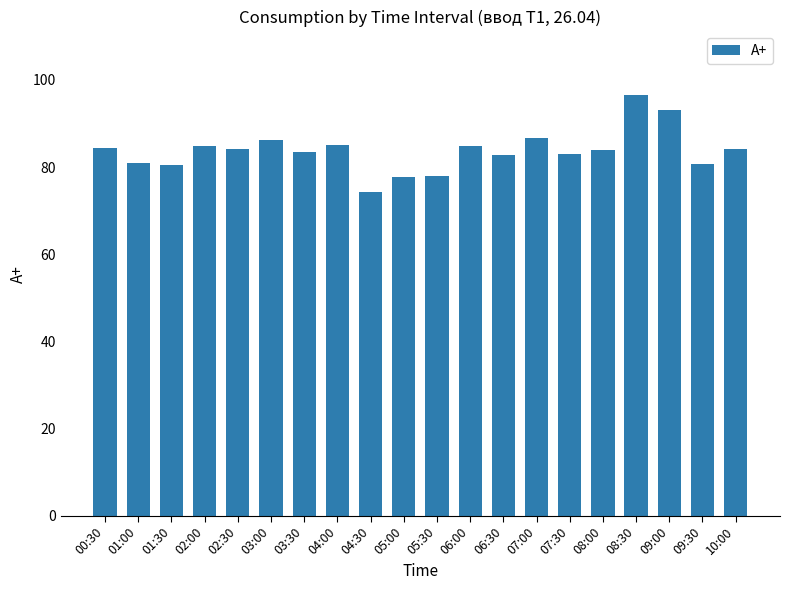

What is the label of the 20th bar from the left?

10:00